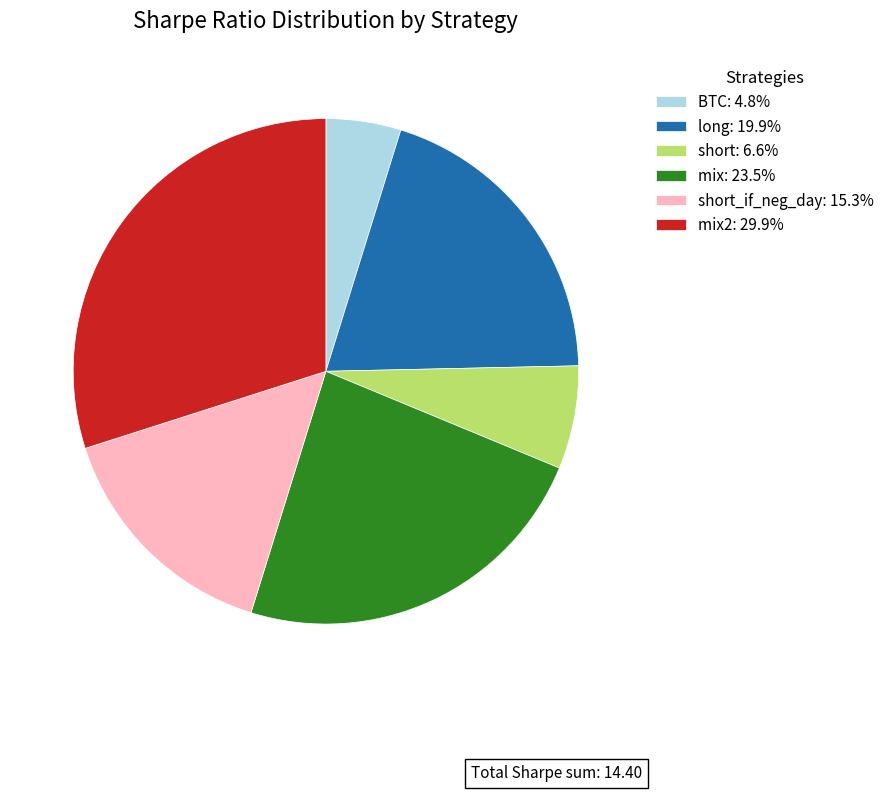

Combined, do BTC: 4.8% and short_if_neg_day: 15.3% account for over 50%?

No